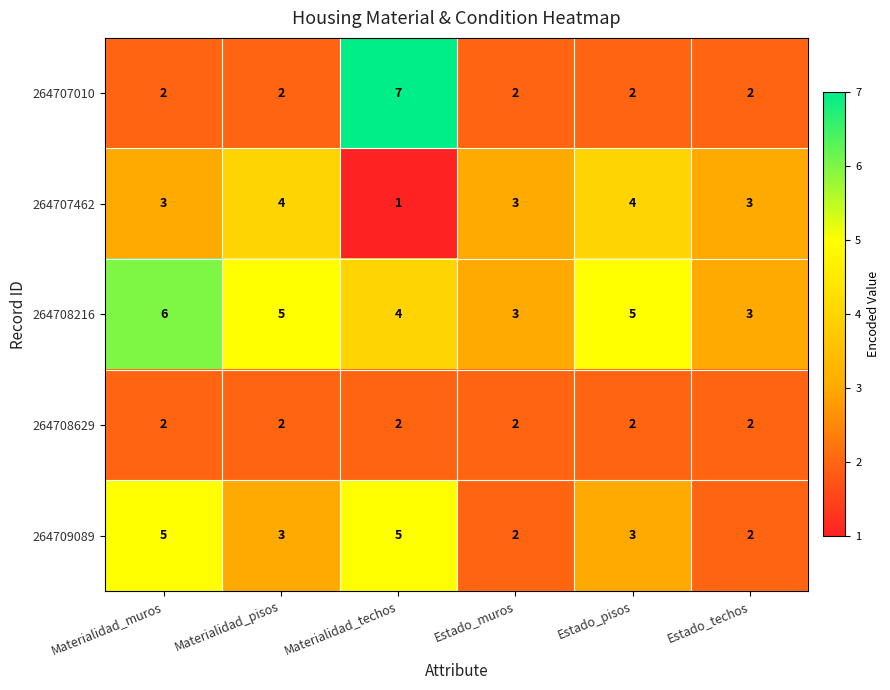

Between Materialidad_muros and Materialidad_pisos, which series saw the biggest shift?

264709089